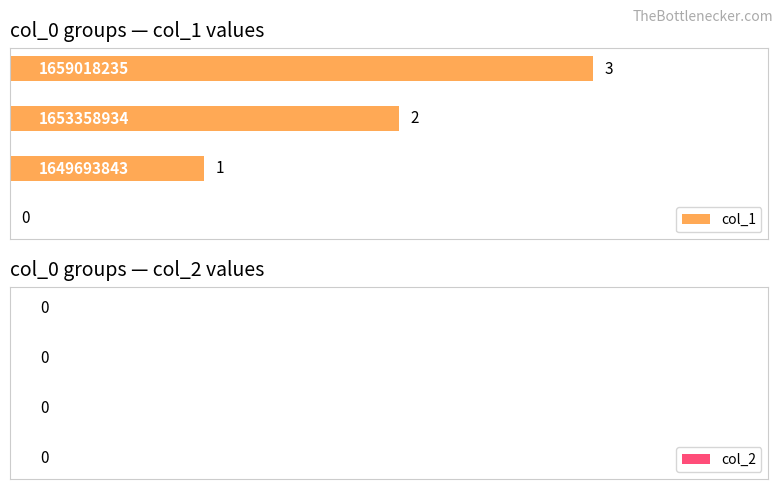

How many values are between 1 and 3?

3